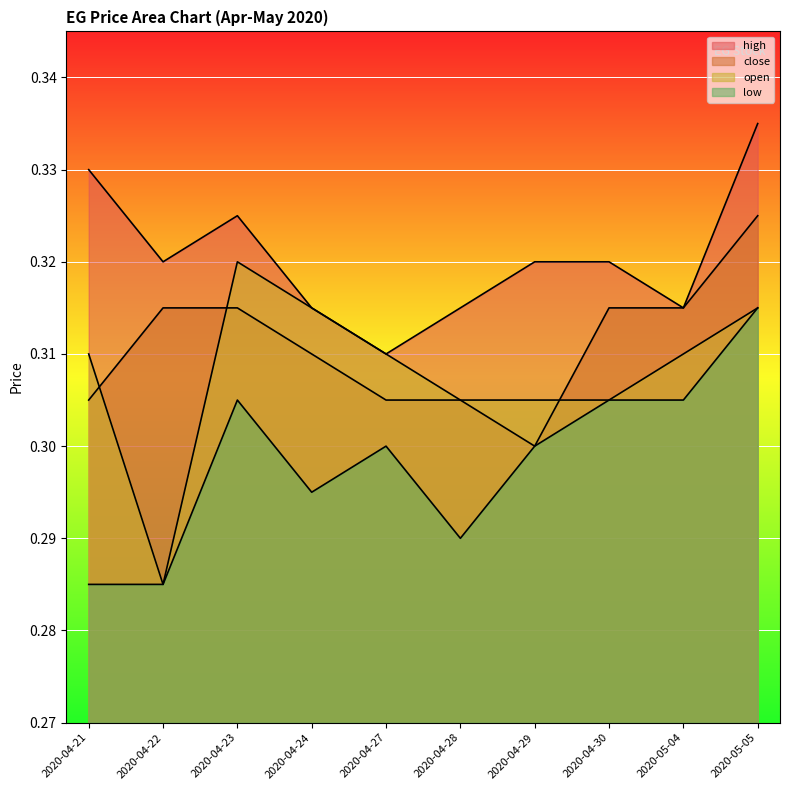

What position from the right is 2020-05-05?

1